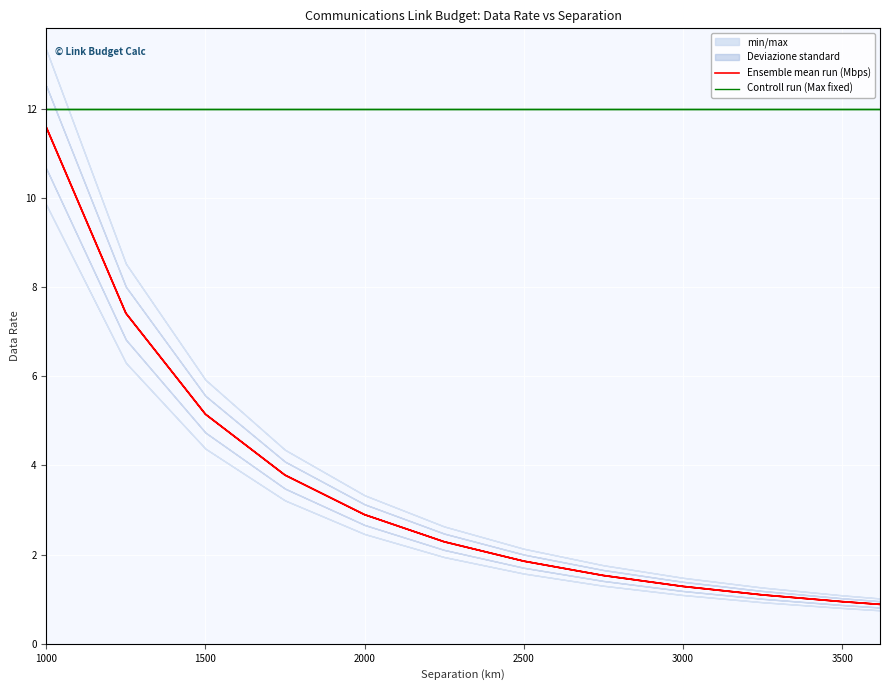

How many lines are shown in the chart?

2